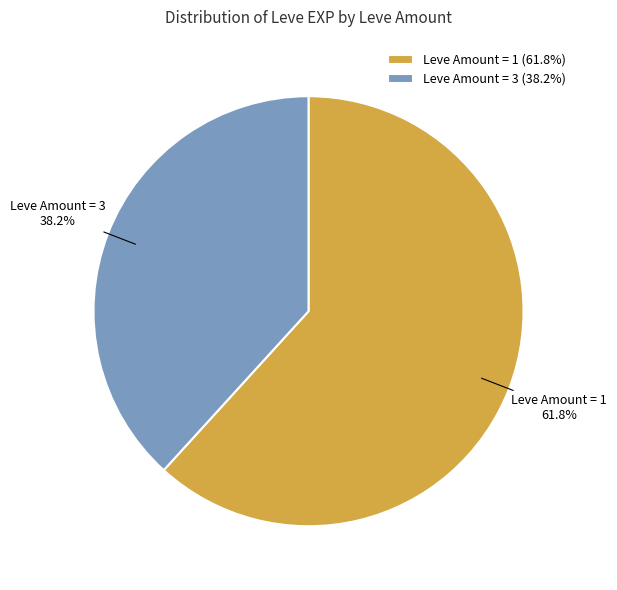

Count the number of slices in the pie.

2